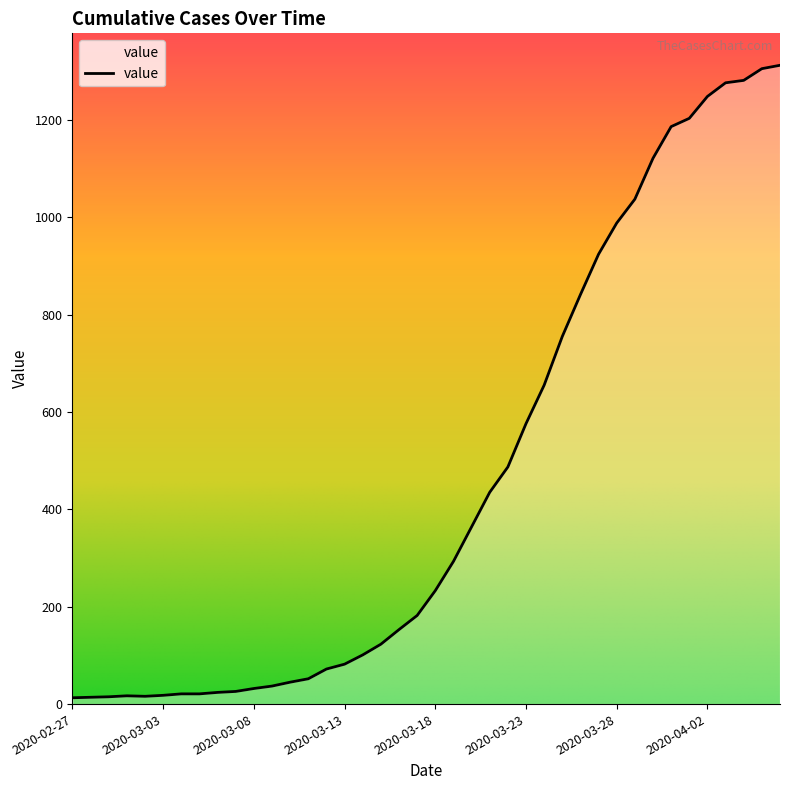

What is the greatest value displayed?

1312